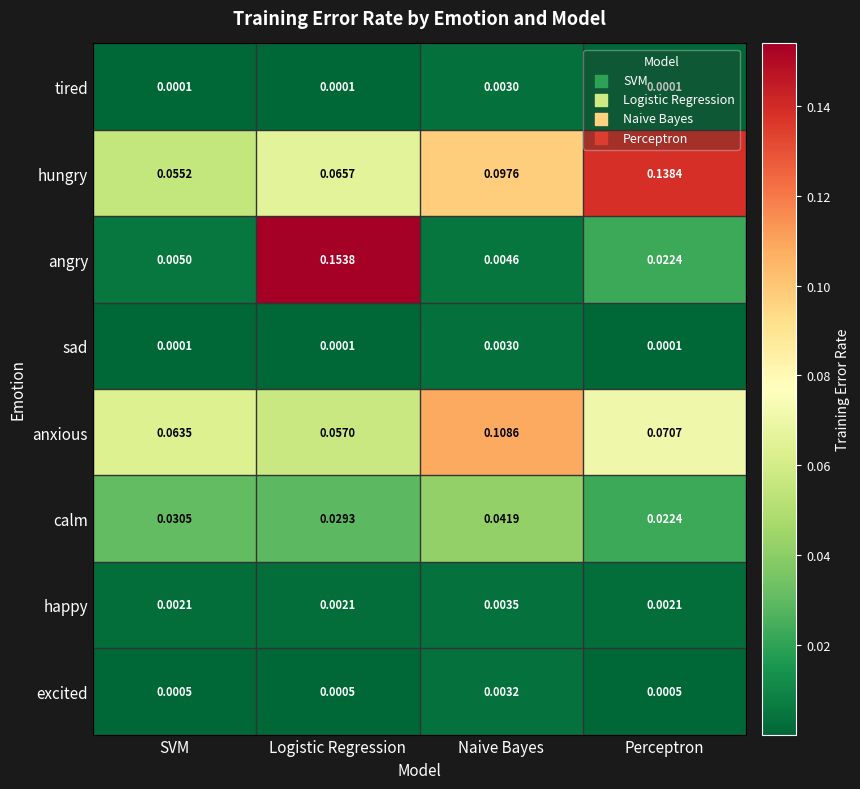

At which label does sad reach its peak?

Naive Bayes